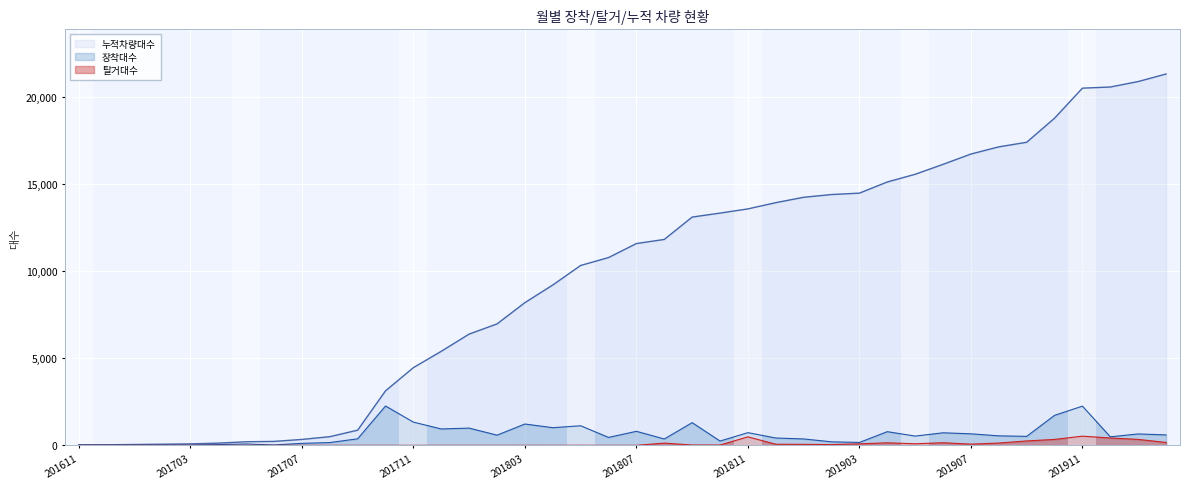

What is the total value across all series at 201907?

17446